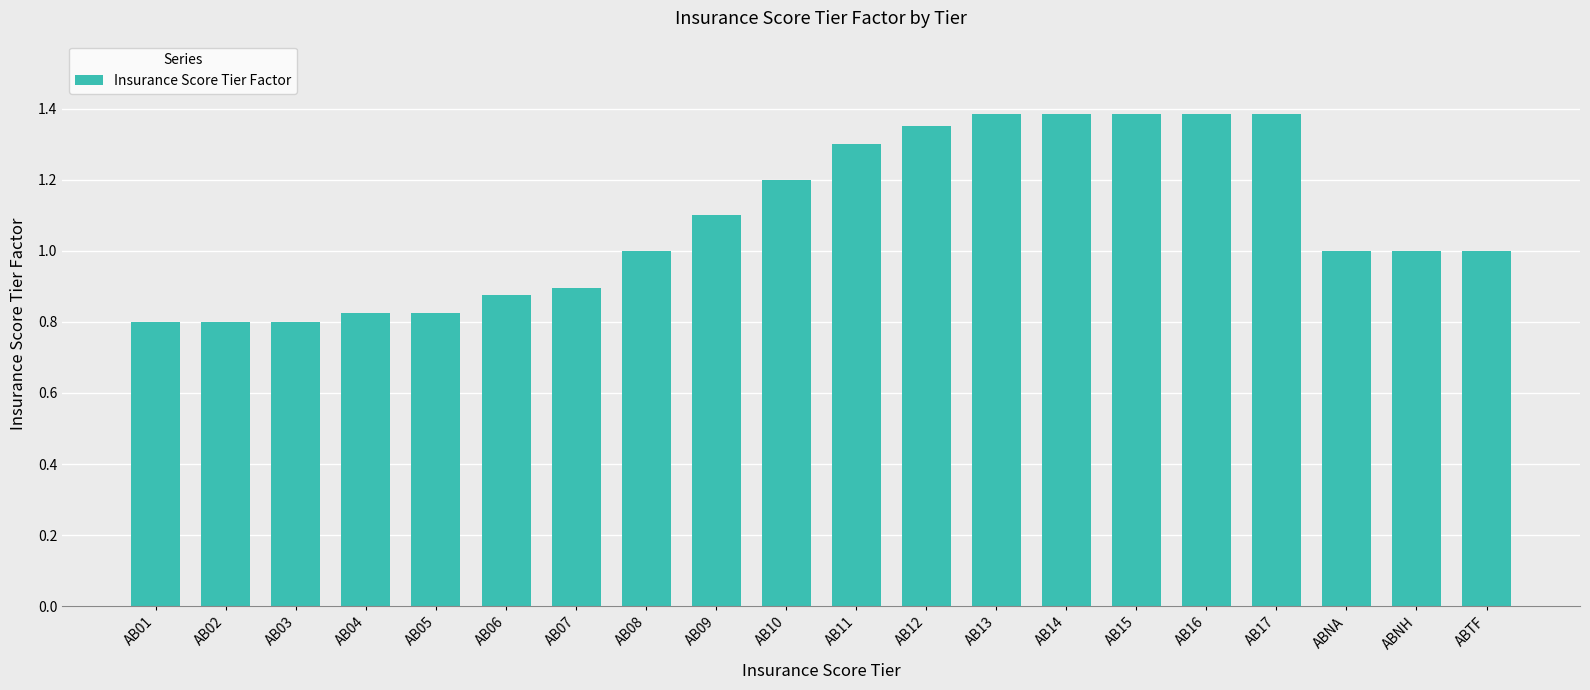

What is the ratio of the value at AB03 to the value at AB17?

0.6